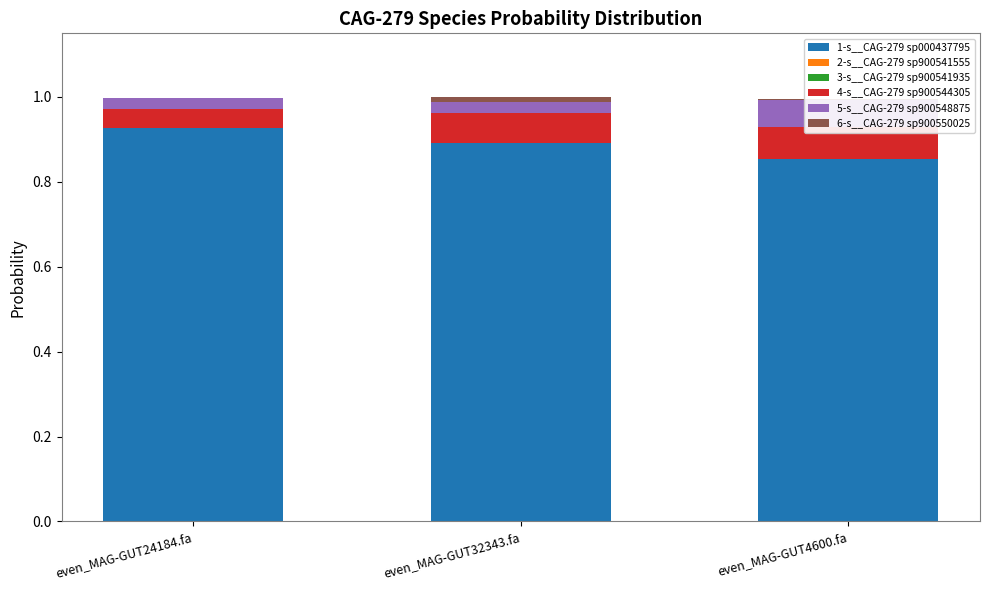

Reading right to left, list all the values displayed in this chart.

1-s__CAG-279 sp000437795: even_MAG-GUT4600.fa=0.9	even_MAG-GUT32343.fa=0.9	even_MAG-GUT24184.fa=0.9
2-s__CAG-279 sp900541555: even_MAG-GUT4600.fa=0.0	even_MAG-GUT32343.fa=0.0	even_MAG-GUT24184.fa=0.0
3-s__CAG-279 sp900541935: even_MAG-GUT4600.fa=0.0	even_MAG-GUT32343.fa=0.0	even_MAG-GUT24184.fa=0.0
4-s__CAG-279 sp900544305: even_MAG-GUT4600.fa=0.1	even_MAG-GUT32343.fa=0.1	even_MAG-GUT24184.fa=0.0
5-s__CAG-279 sp900548875: even_MAG-GUT4600.fa=0.1	even_MAG-GUT32343.fa=0.0	even_MAG-GUT24184.fa=0.0
6-s__CAG-279 sp900550025: even_MAG-GUT4600.fa=0.0	even_MAG-GUT32343.fa=0.0	even_MAG-GUT24184.fa=0.0